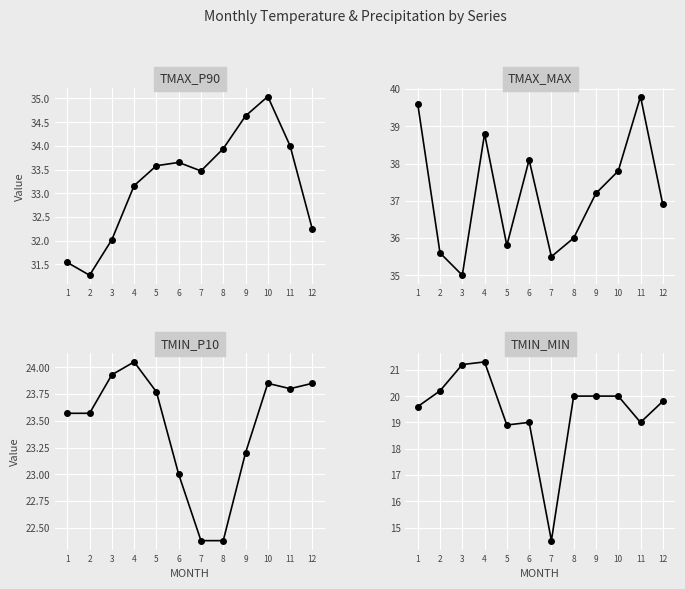

What is the difference between the second highest and minimum values in the TMIN_P10 series?

1.6